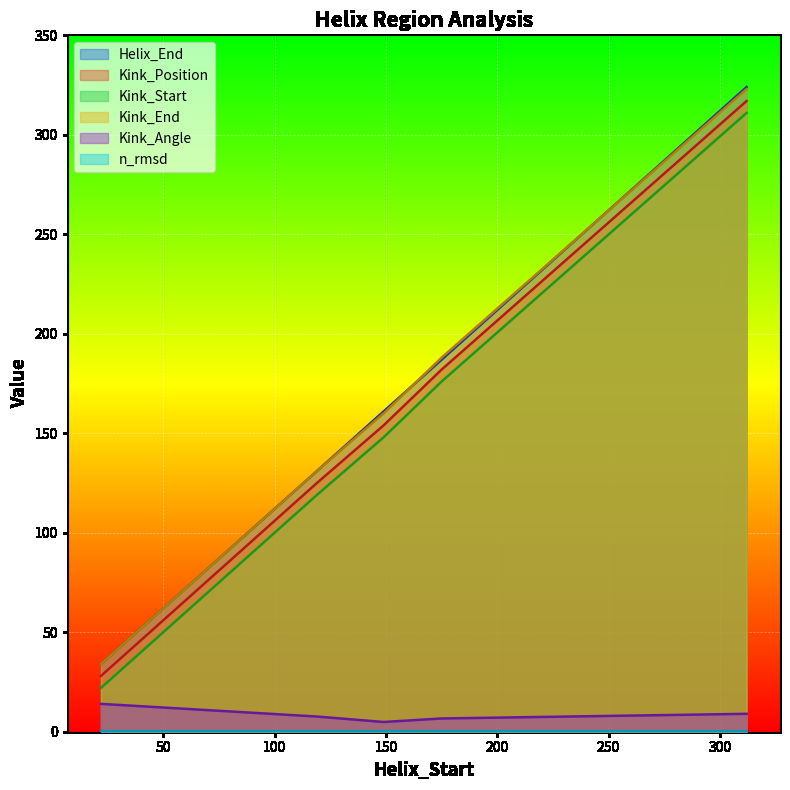

Rank the series by their maximum value, from highest to lowest.

Helix_End, Kink_End, Kink_Position, Kink_Start, Kink_Angle, n_rmsd